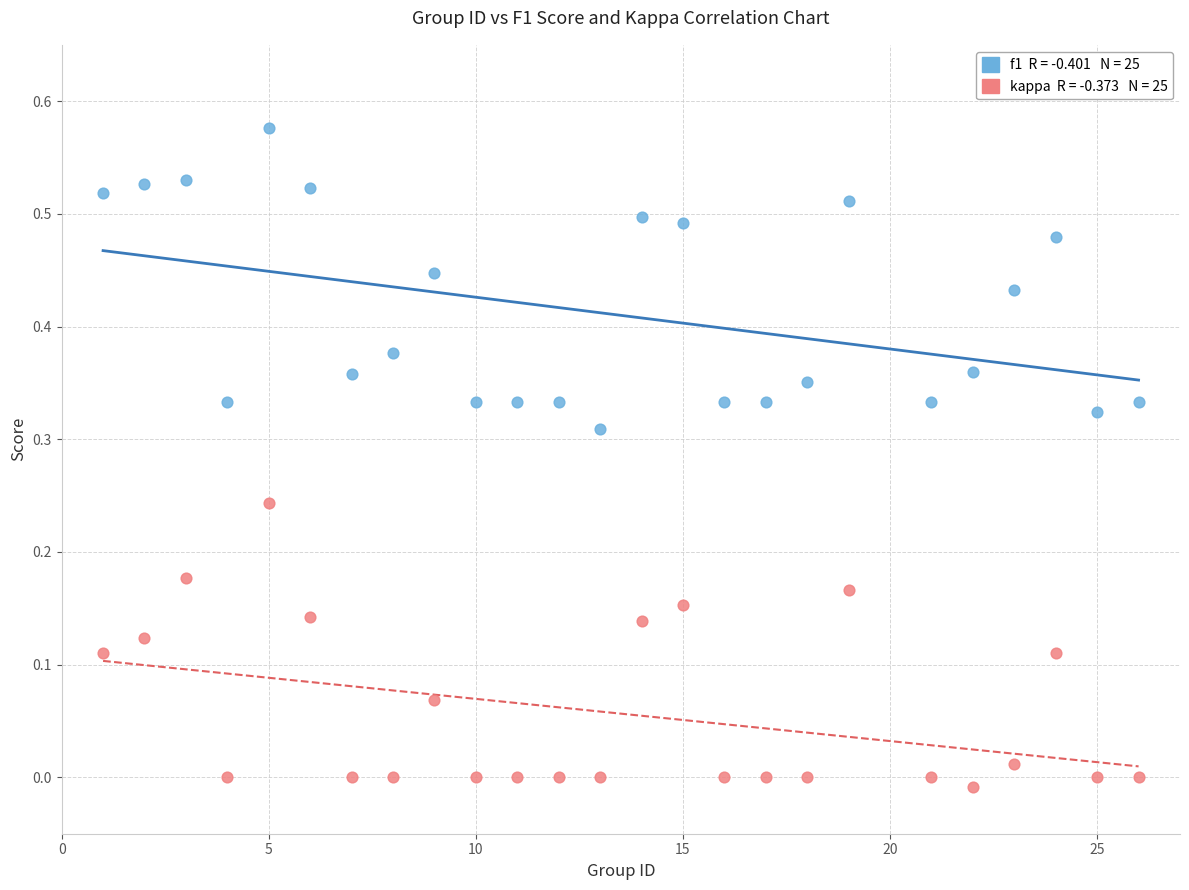

Across all data points, what is the range of X values (max minus min)?

25.0